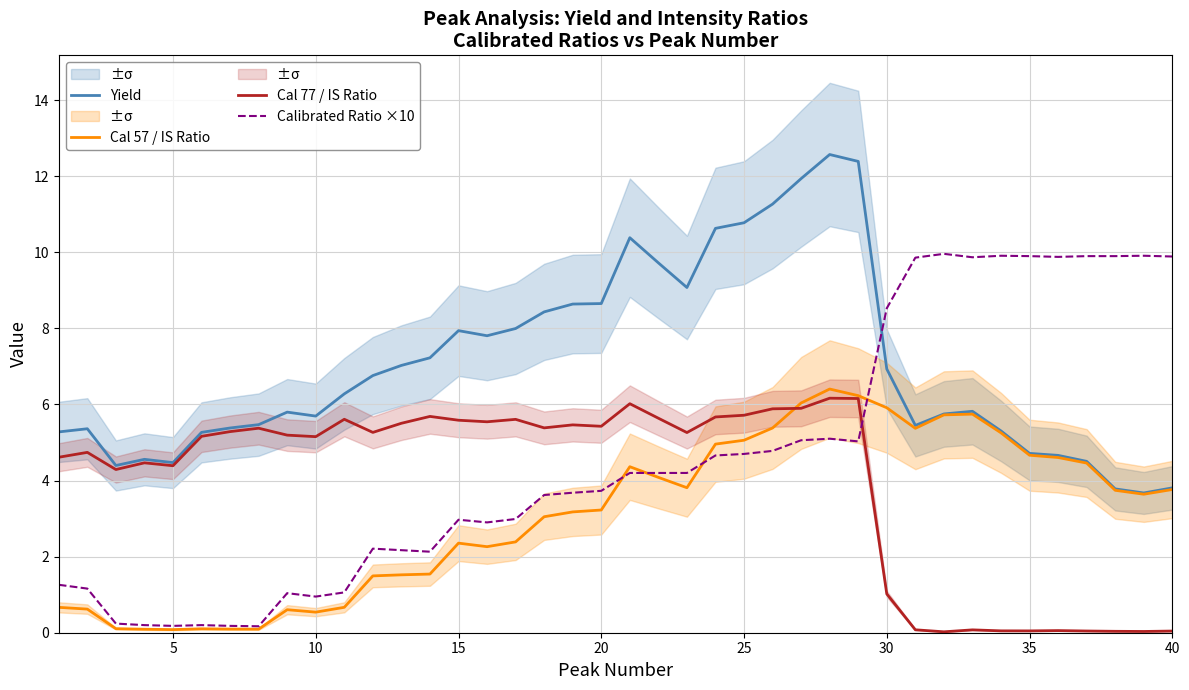

Which series has the widest spread of values?

Calibrated Ratio ×10